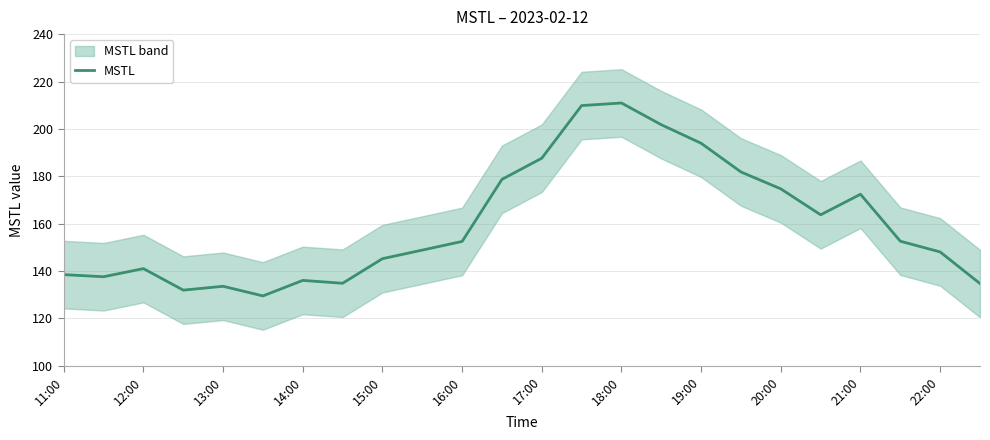

The MSTL series shows 203.5 at 22:00. True or false?

False